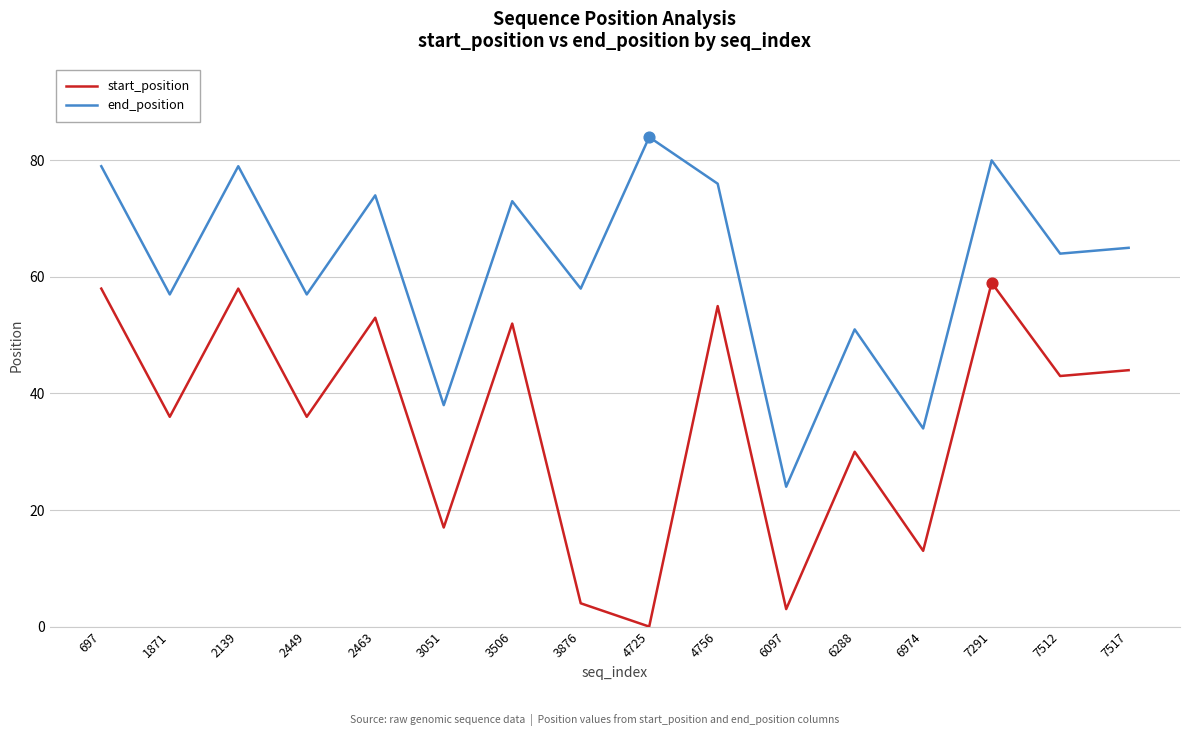

Is the value of start_position at 4756 greater than the value of end_position at 6974?

Yes